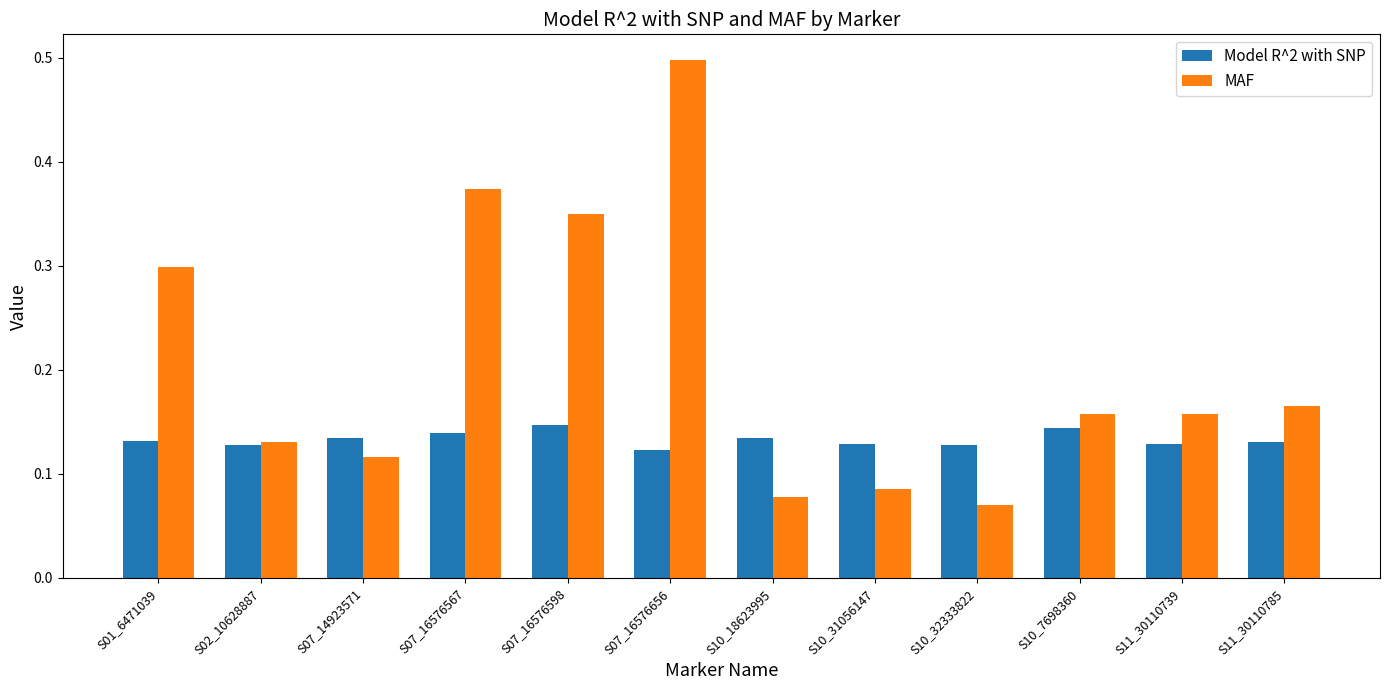

Which category has the highest value across all series?

S07_16576656